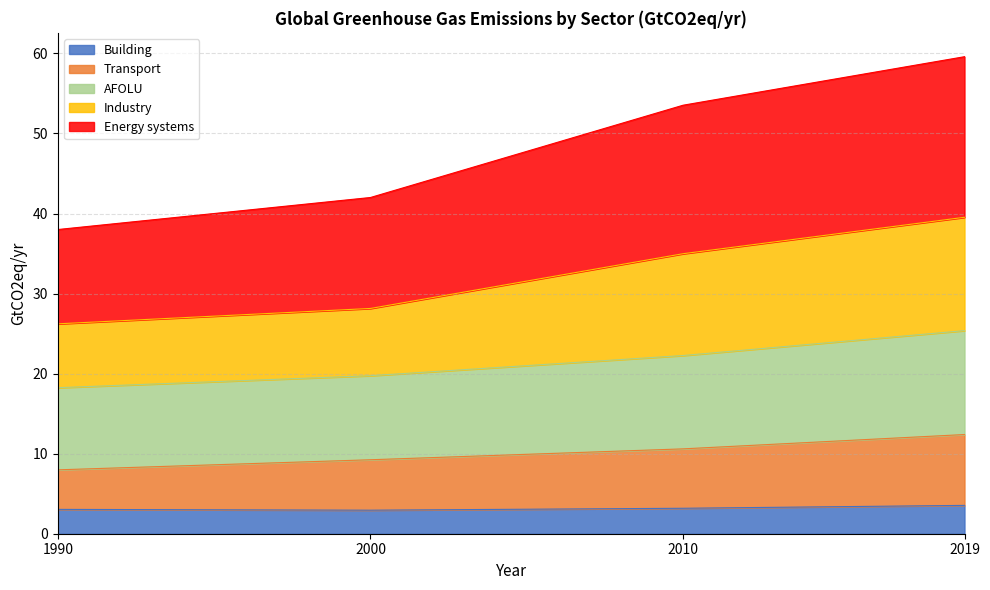

What is the total value across all series at 1990?

38.0